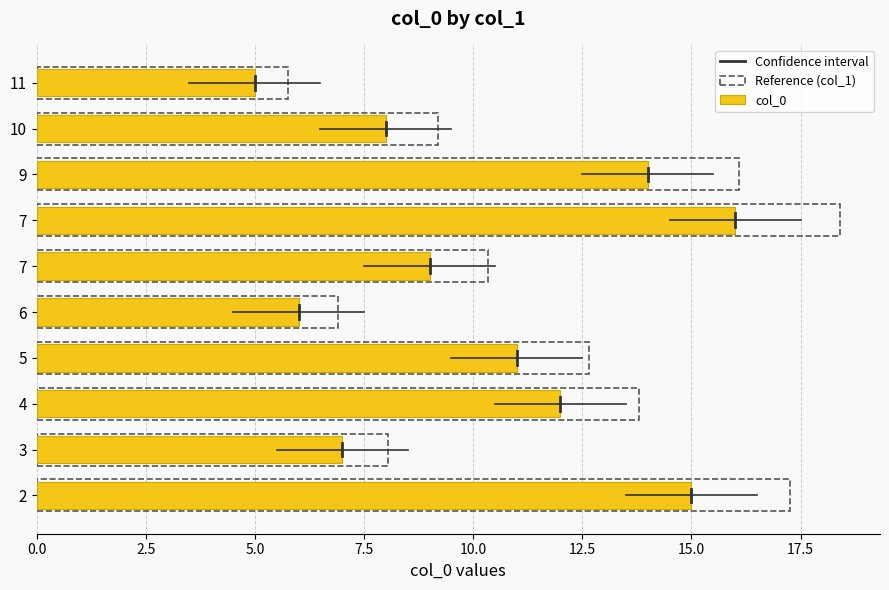

Does the chart contain stacked bars?

No